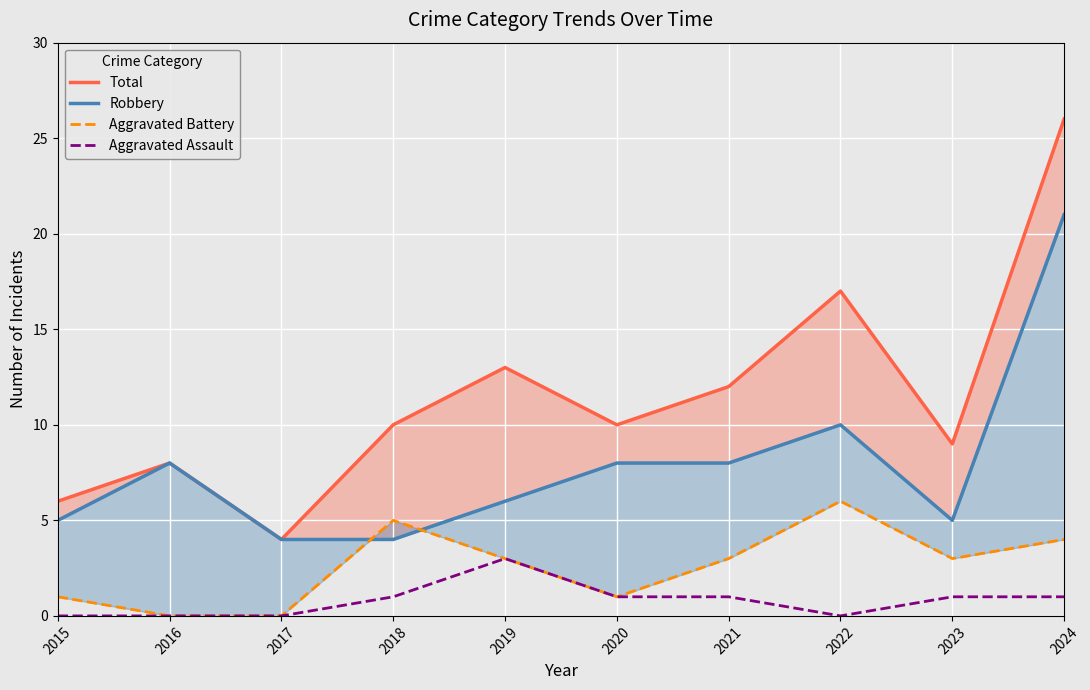

What is the spread (max minus min) of values at 2016?

8